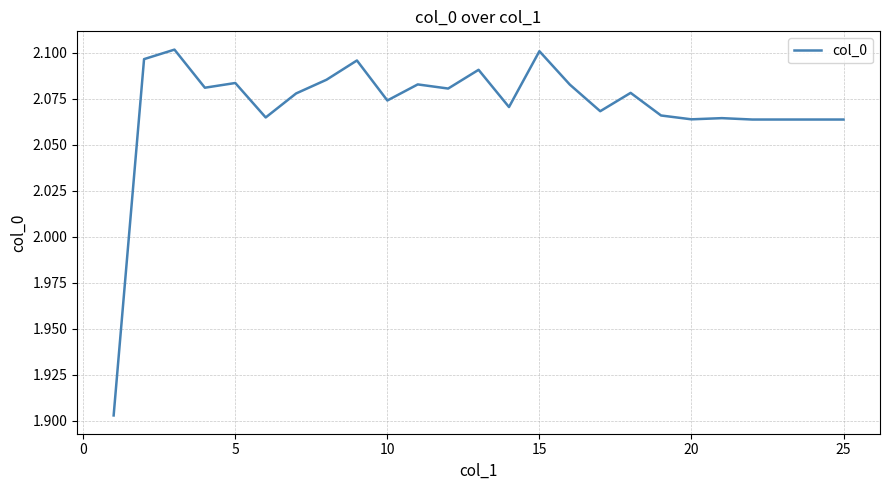

The chart shows a value of 0.5 at 5. True or false?

False